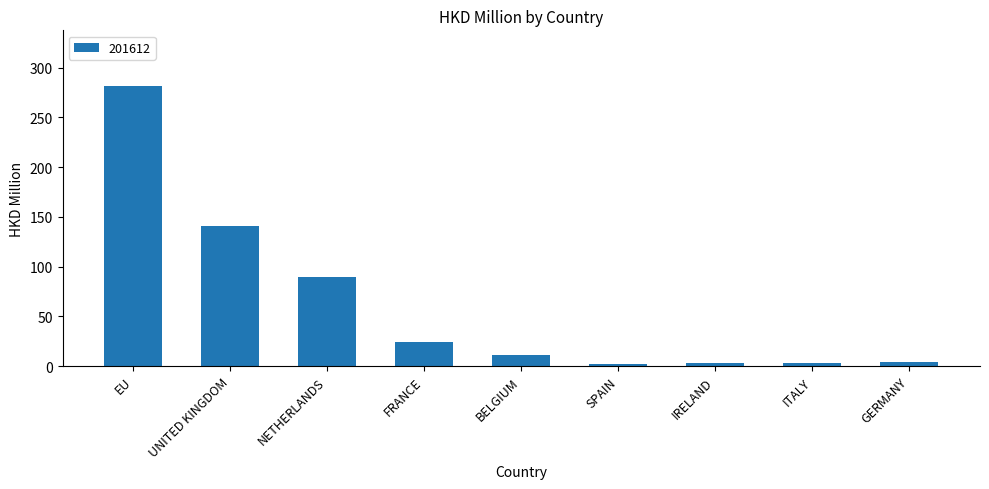

What is the value of the 3rd bar from the left?

89.8